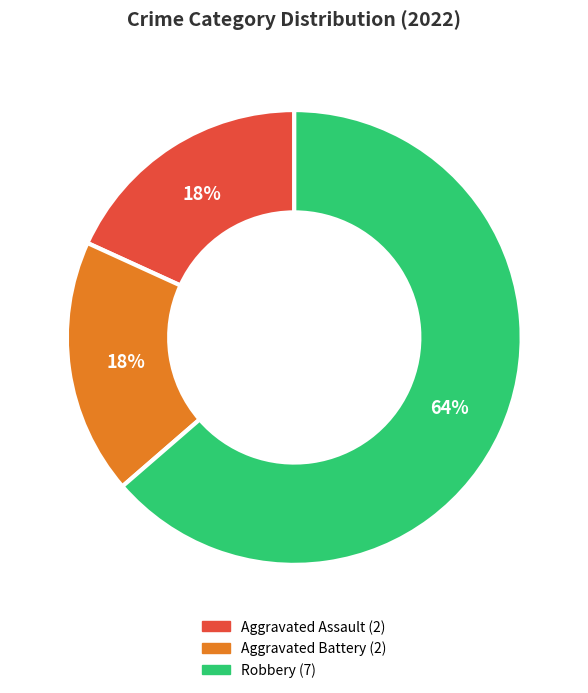

Is there any slice that represents more than half of the pie?

Yes